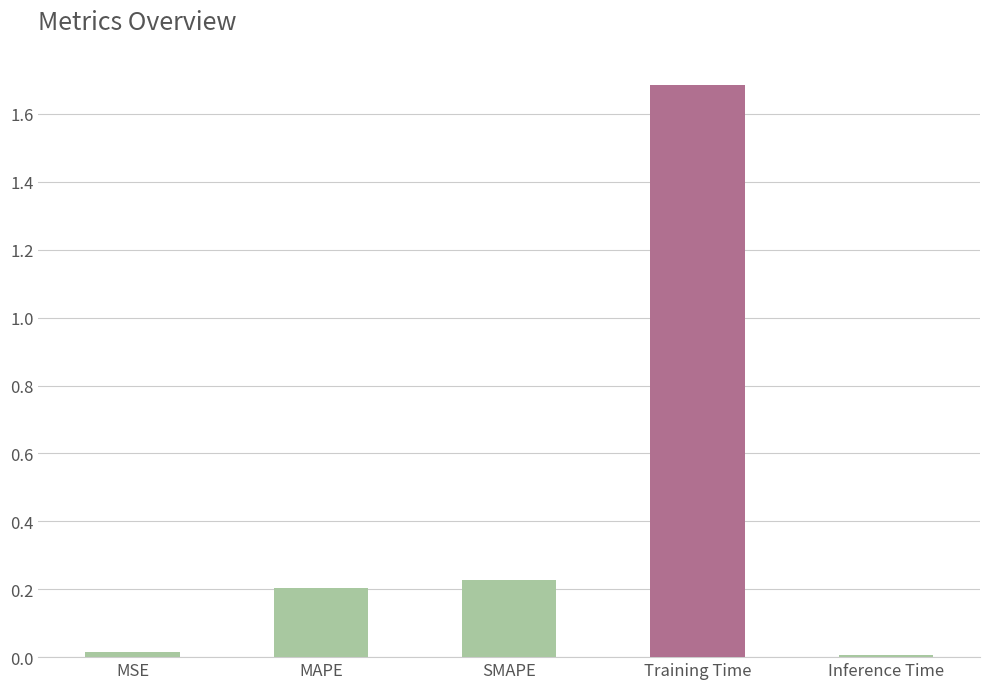

How many bars are there in total?

5